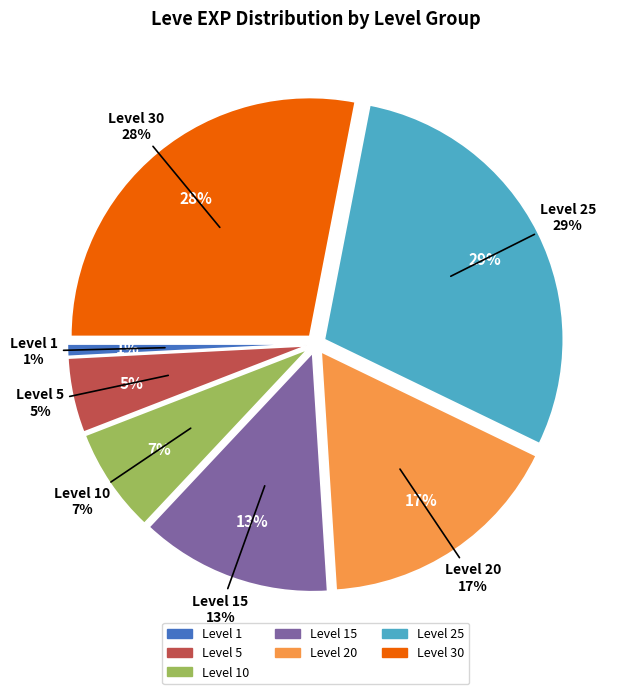

Does 10 represent more than half of the total?

No